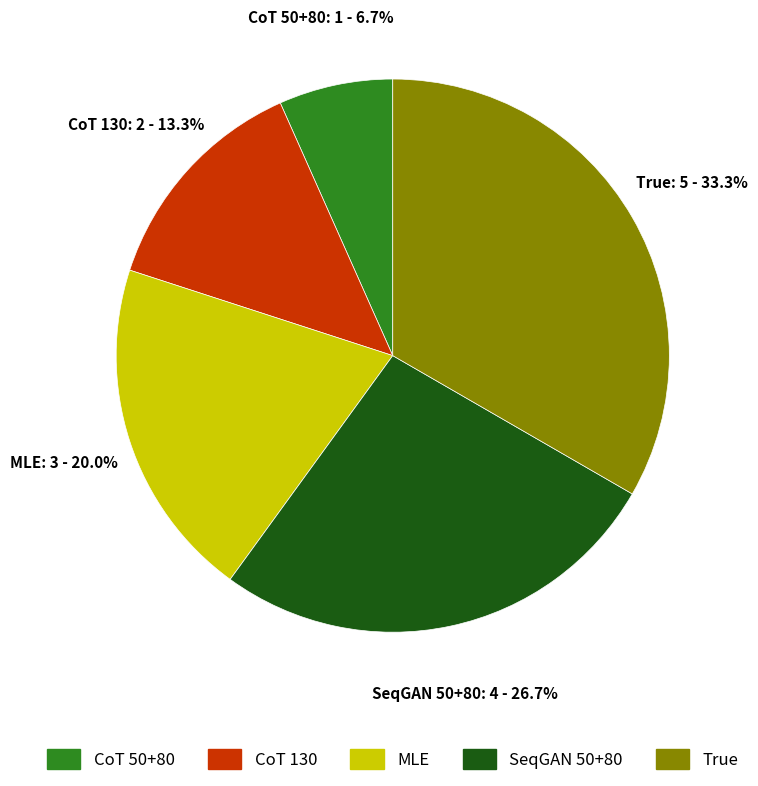

How many slices are in this pie chart?

5